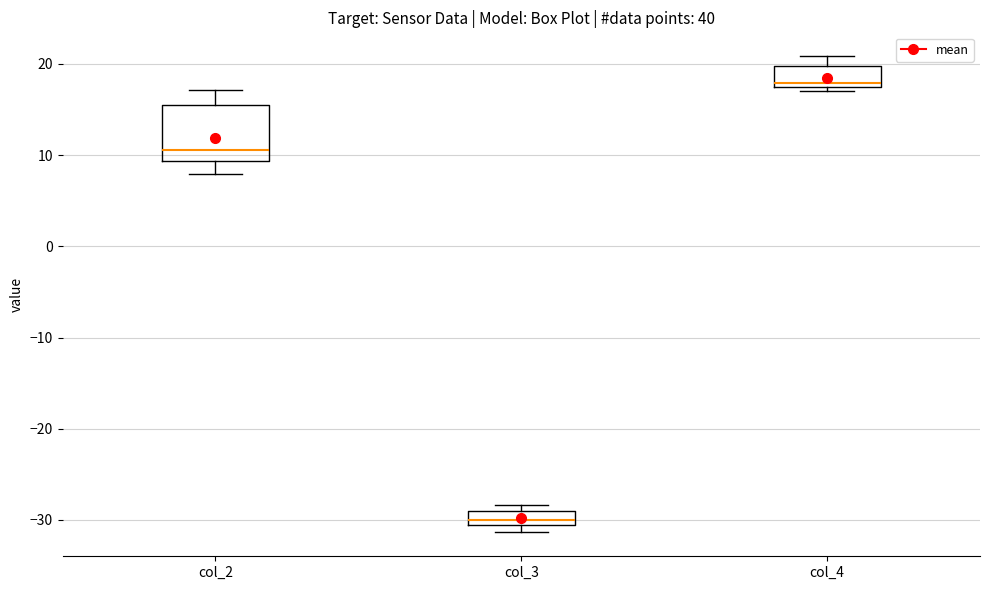

Reading left to right, transcribe this box plot: for each box, give where its median line is, the range the box spans, and where its two whiskers end, as read against the y-axis. The values are not printed on the chart, so give them approximately, as read against the axis.

col_2: median 11, box 9 to 16, whiskers 8 to 17
col_3: median -30, box -31 to -29, whiskers -31 (just below the box's lower edge) to -28
col_4: median 18, box 17 to 20, whiskers 17 (just below the box's lower edge) to 21